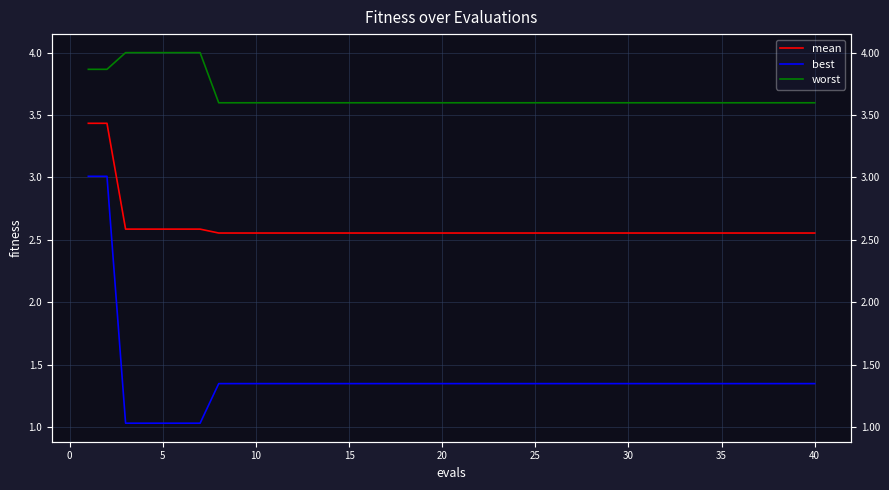

The best series shows 0.3 at 10. True or false?

False